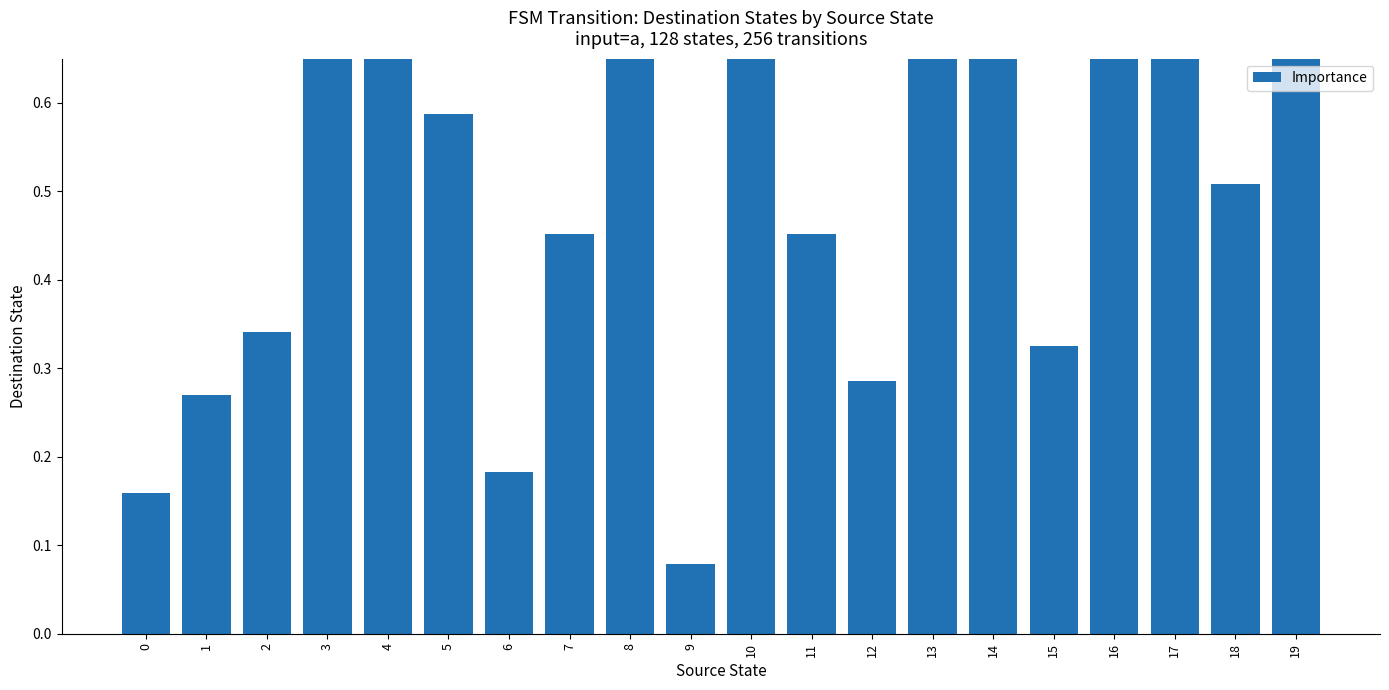

What is the change in value from 3 to 18?

-0.4